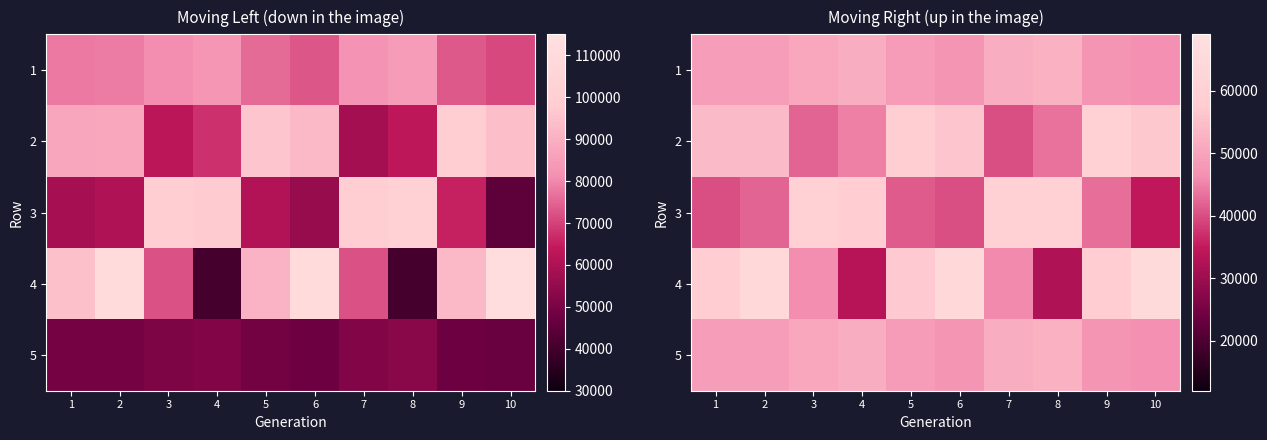

Which has a higher value, 4 or 6?

4